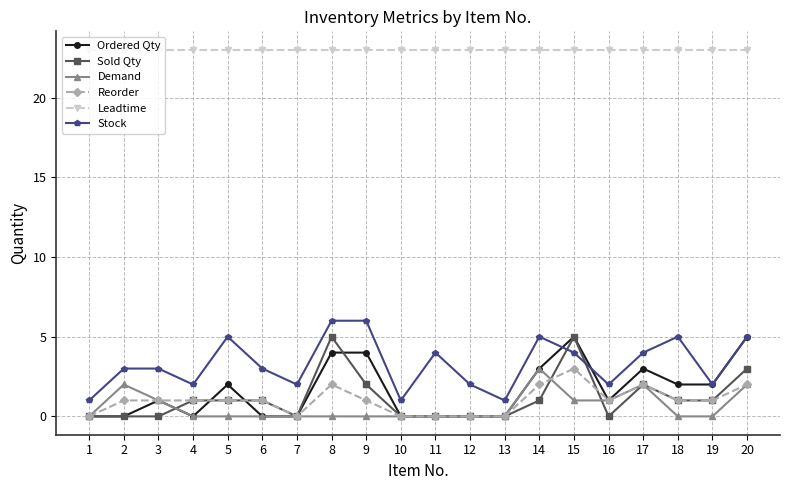

What is the approximate value of Sold Qty at 5?

1